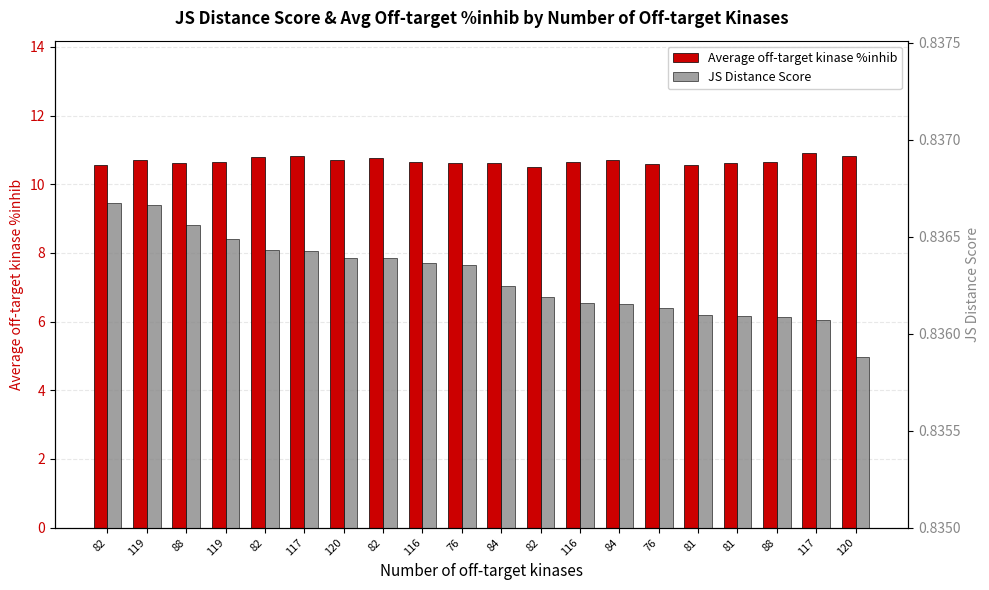

At which category does the chart reach its peak across all series?

117